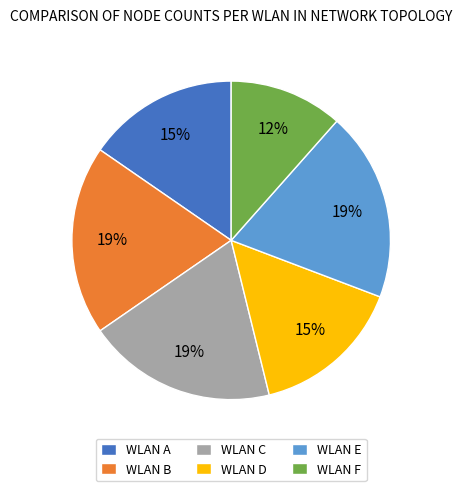

Is there a majority slice in this chart?

No